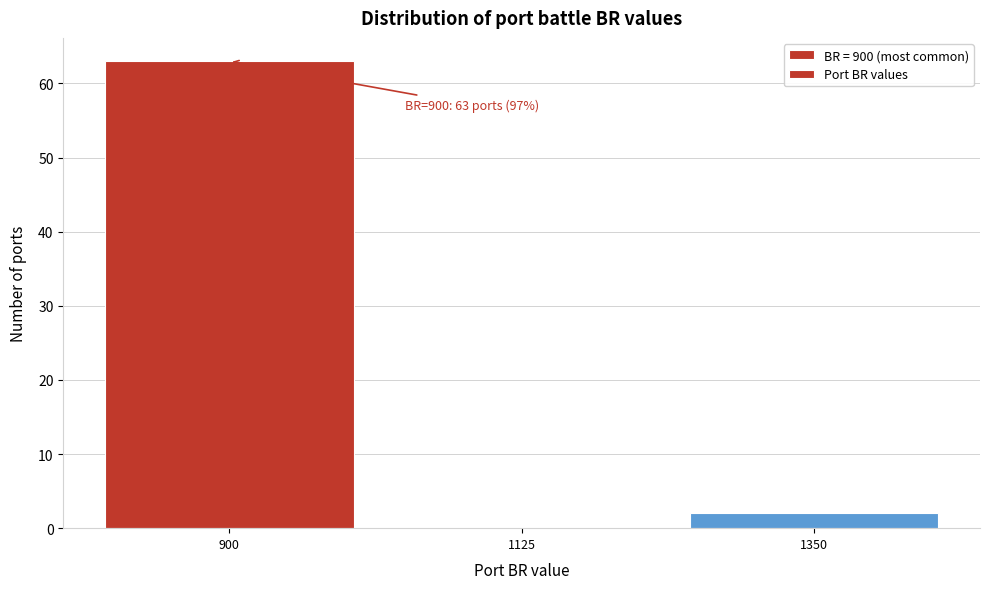

Which range on the x-axis has the tallest bar?

800 to 1000